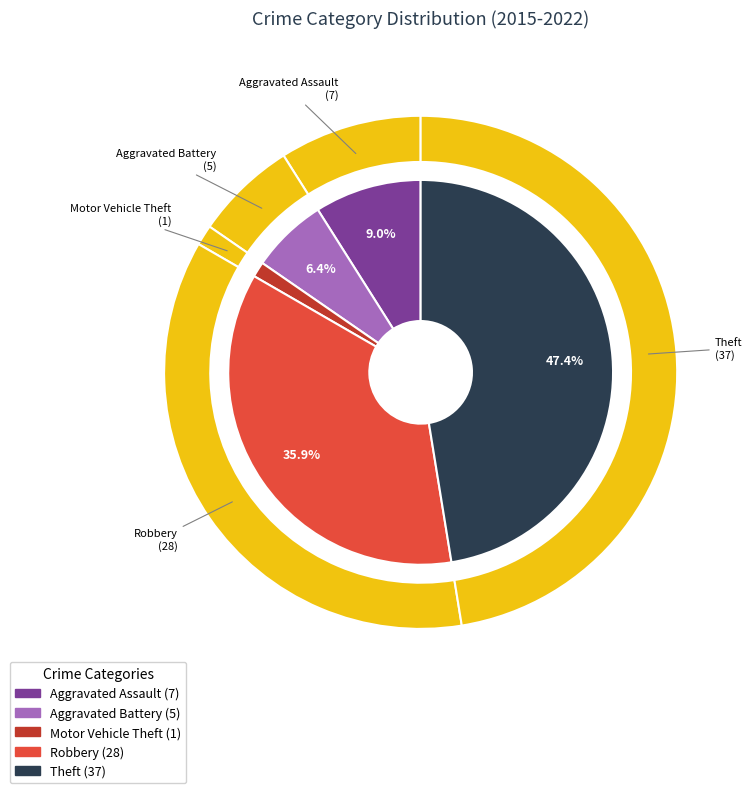

Rank the categories by value from lowest to highest.

Motor Vehicle Theft, Aggravated Battery, Aggravated Assault, Robbery, Theft